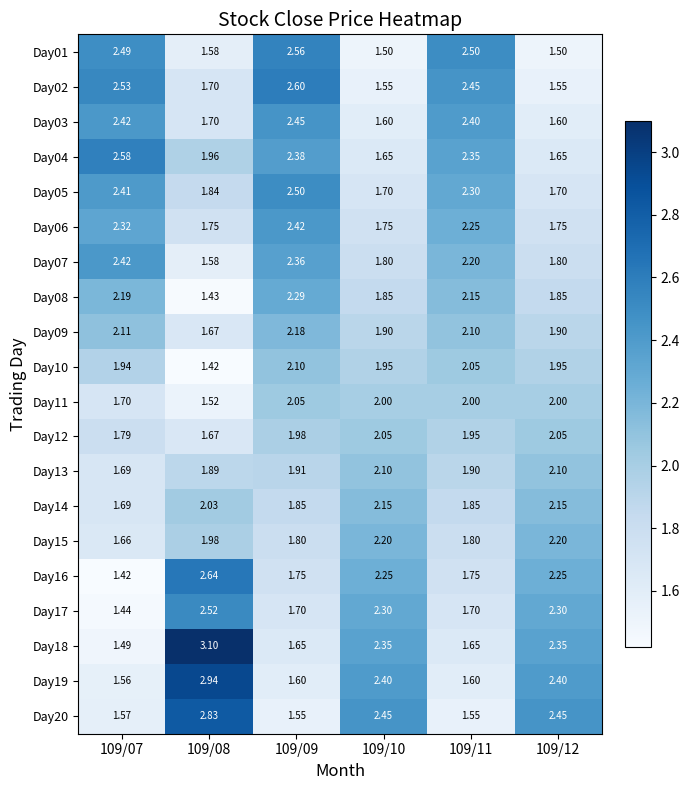

Rank the series at 109/11 from lowest to highest value.

Day20, Day19, Day18, Day17, Day16, Day15, Day14, Day13, Day12, Day11, Day10, Day09, Day08, Day07, Day06, Day05, Day04, Day03, Day02, Day01